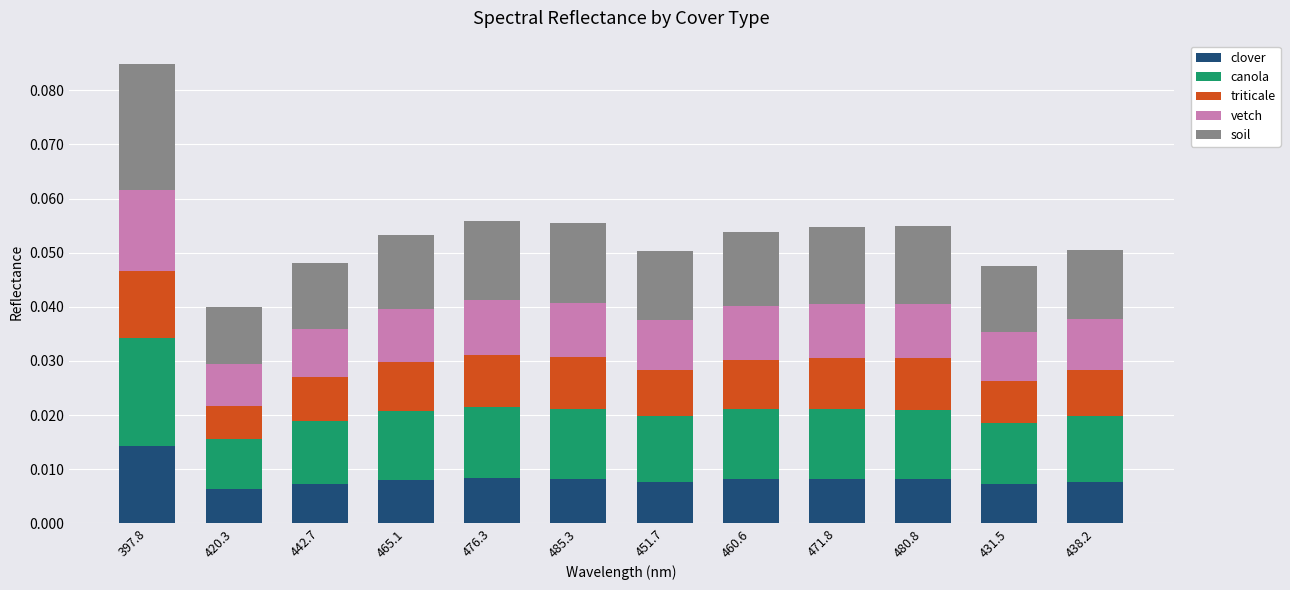

At which category is the sum across all series the highest?

397.8